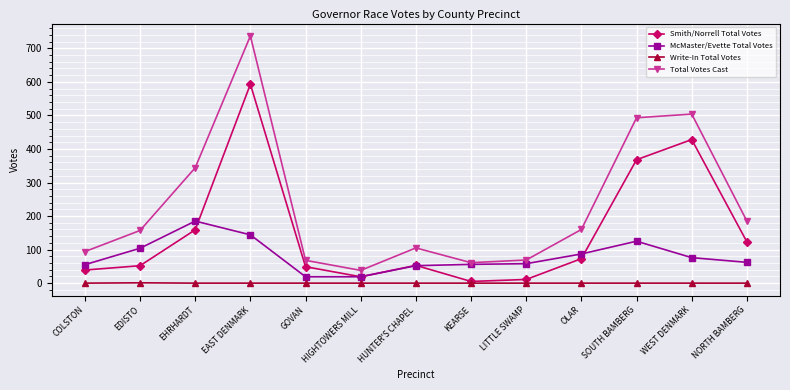

At how many categories does at least one series exceed 723?

1